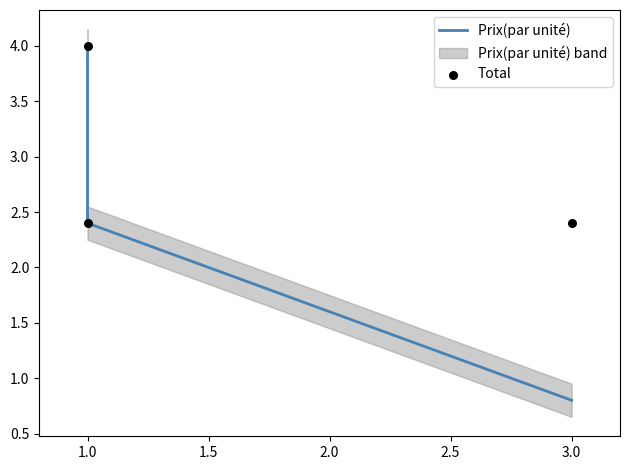

Which series contains the highest Y value?

Prix(par unité)